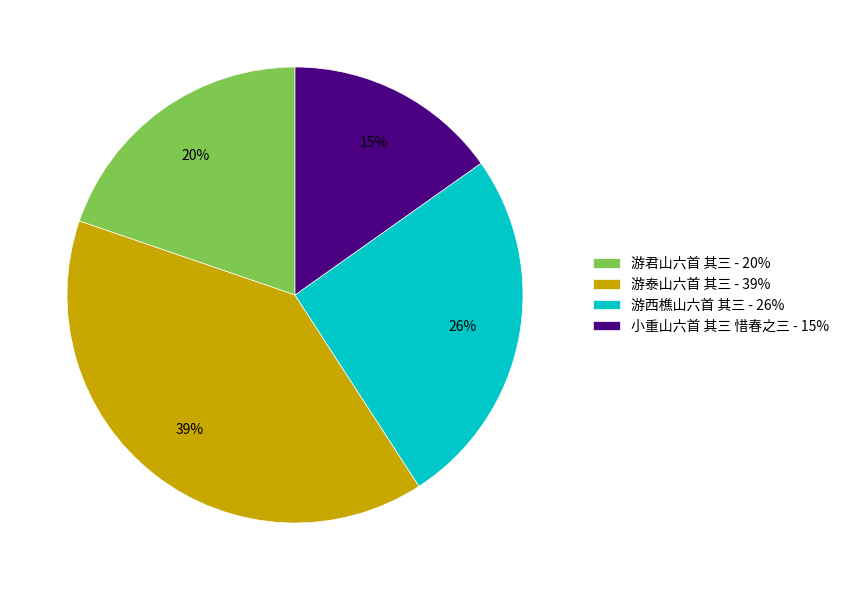

True or false: 游君山六首 其三 accounts for 20% of the total.

True